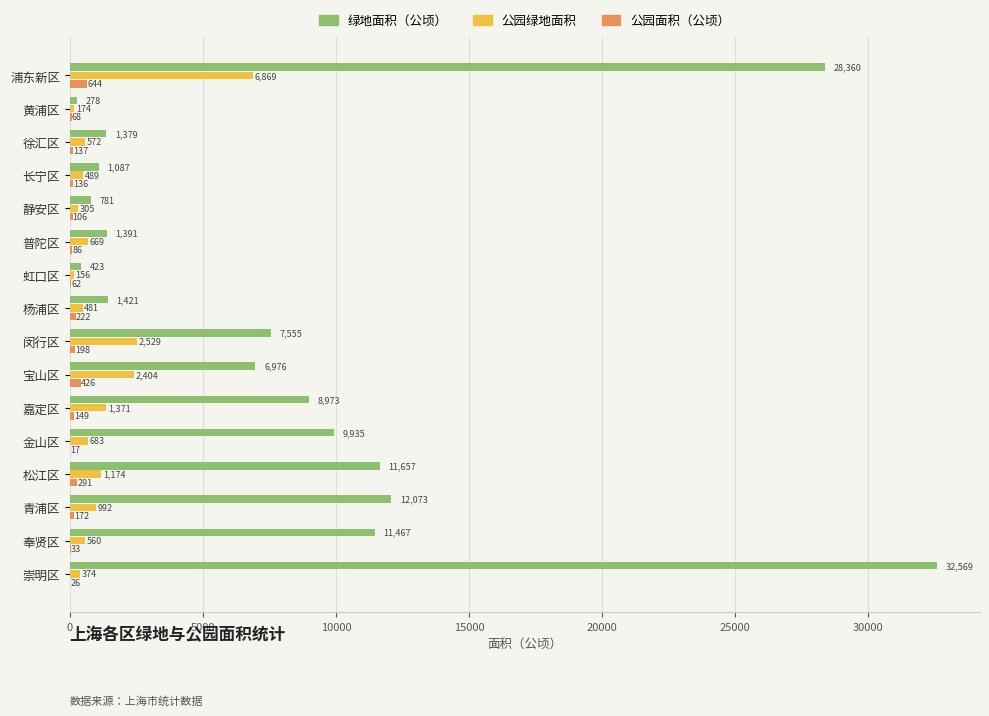

Read the 公园面积（公顷） value at 浦东新区.

643.8